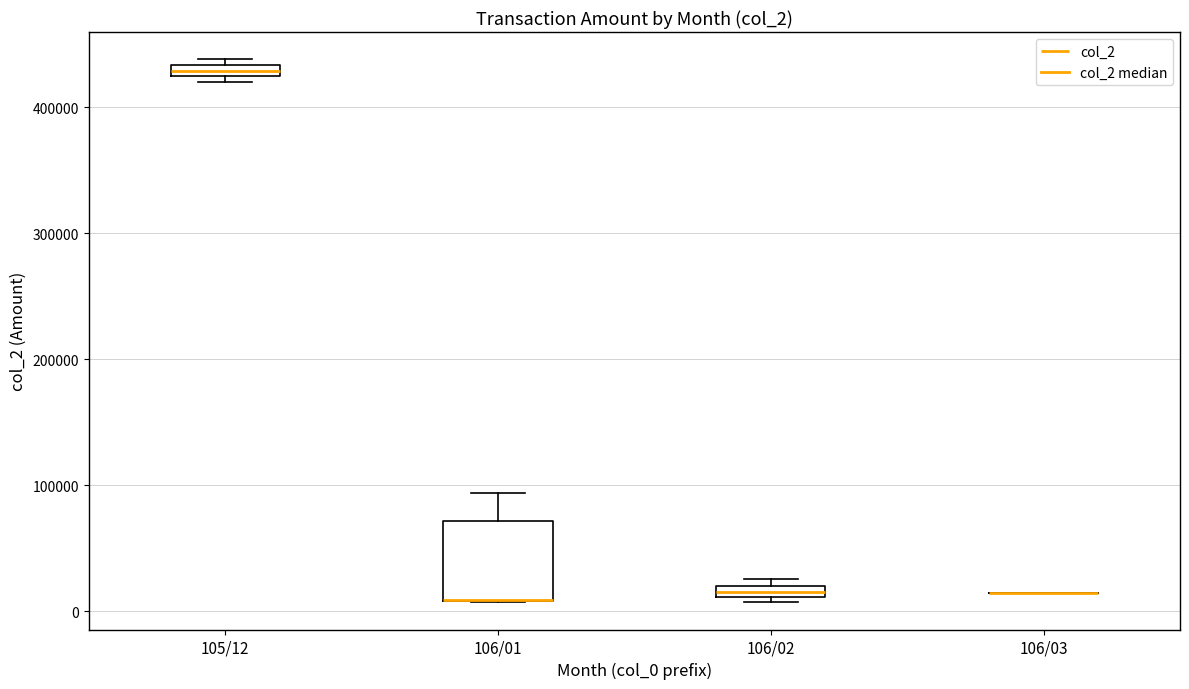

Where is the upper edge of the box for 105/12 on the y-axis? The values are not printed on the chart, so give them approximately, as read against the axis.

430000